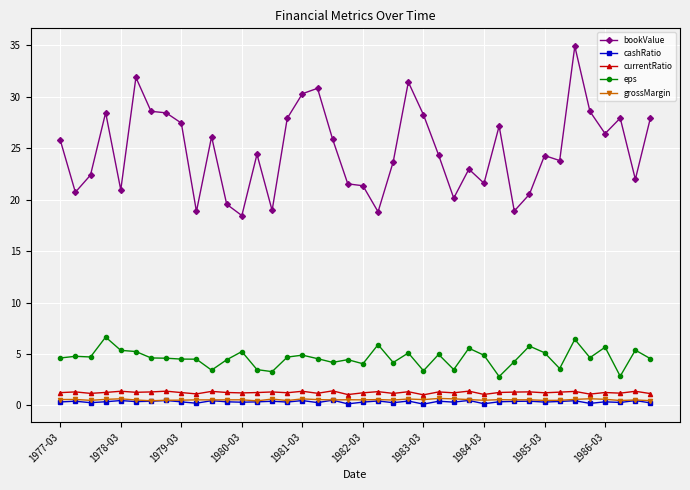

What is the minimum value for bookValue?

18.5